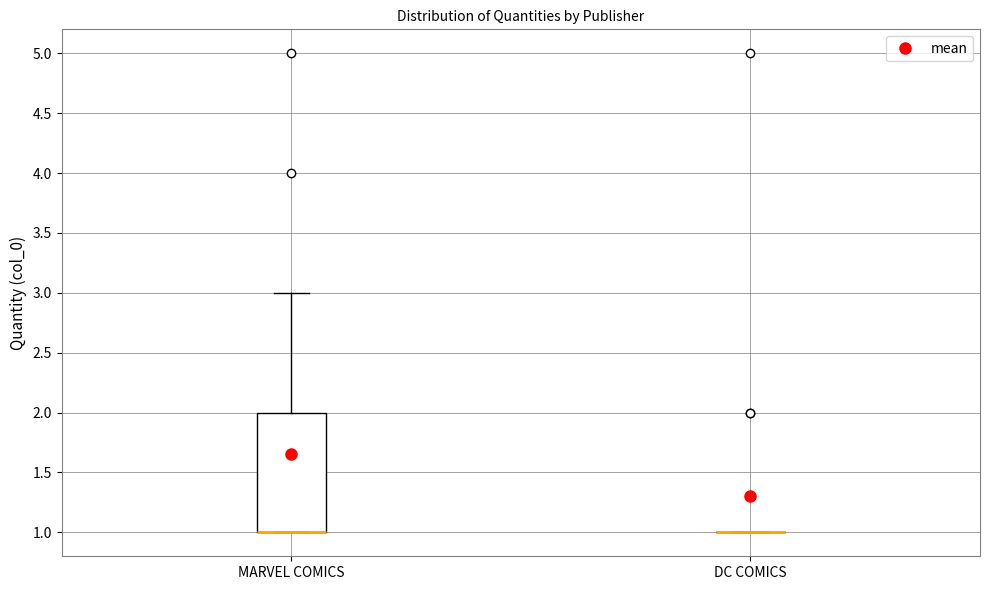

Reading left to right, read every box against the y-axis: the position of its median line, the range the box covers, and the ends of its whiskers. The values are not printed on the chart, so give them approximately, as read against the axis.

MARVEL COMICS: median 1 (drawn on the box's lower edge), box 1 to 2, whiskers 1 to 3
DC COMICS: box collapsed to a line at 1, whiskers 1 to 1